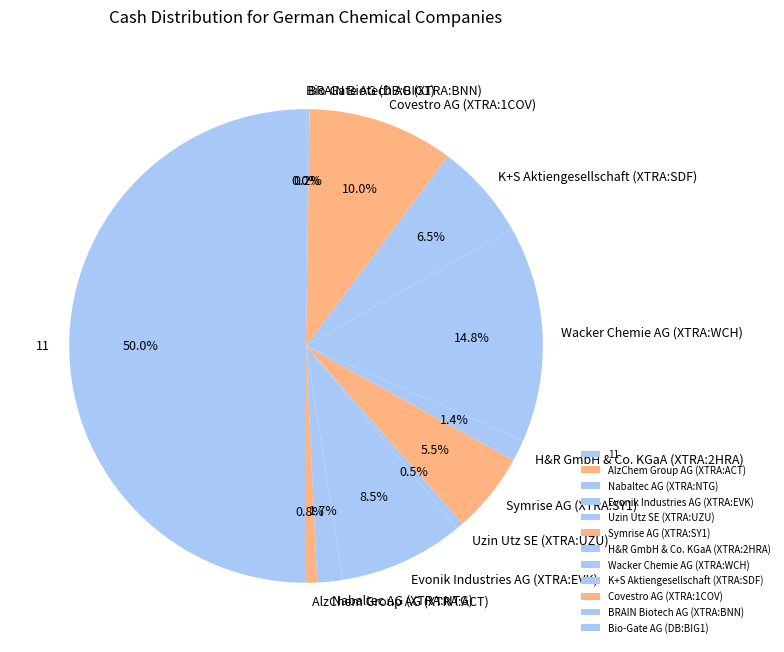

Which has a higher value, Evonik Industries AG (XTRA:EVK) or Covestro AG (XTRA:1COV)?

Covestro AG (XTRA:1COV)